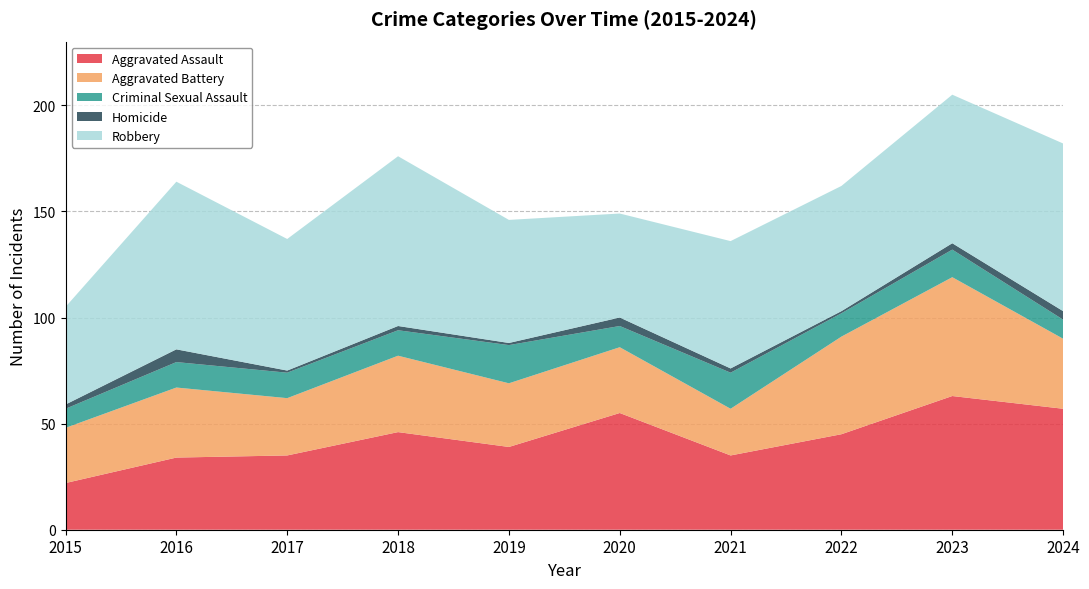

Reading left to right, extract all data points from this chart.

Aggravated Assault: 2015=22	2016=34	2017=35	2018=46	2019=39	2020=55	2021=35	2022=45	2023=63	2024=57
Aggravated Battery: 2015=26	2016=33	2017=27	2018=36	2019=30	2020=31	2021=22	2022=46	2023=56	2024=33
Criminal Sexual Assault: 2015=9	2016=12	2017=12	2018=12	2019=18	2020=10	2021=17	2022=11	2023=13	2024=9
Homicide: 2015=2	2016=6	2017=1	2018=2	2019=1	2020=4	2021=2	2022=1	2023=3	2024=4
Robbery: 2015=46	2016=79	2017=62	2018=80	2019=58	2020=49	2021=60	2022=59	2023=70	2024=79